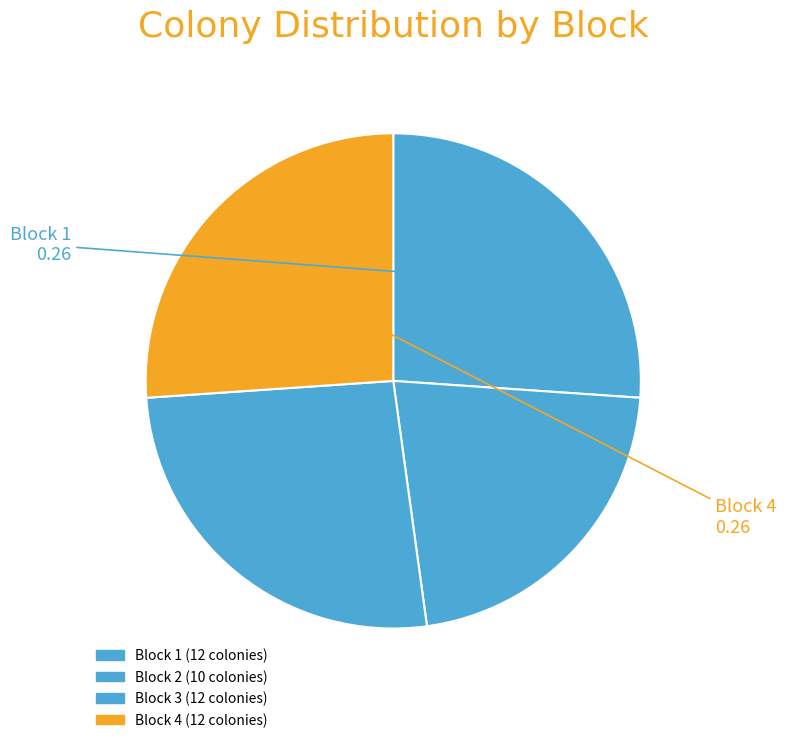

Is Block 4 the majority of the pie?

No